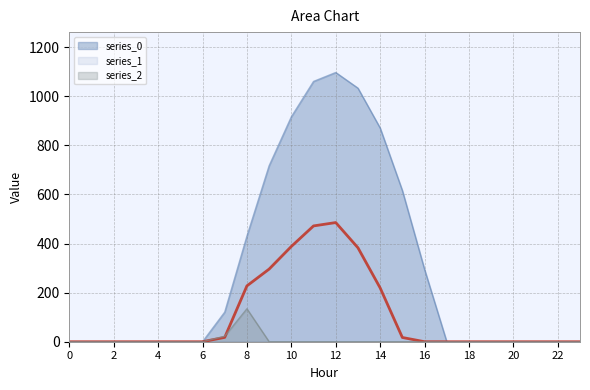

What are all the series names shown in the legend?

series_0, series_1, series_2